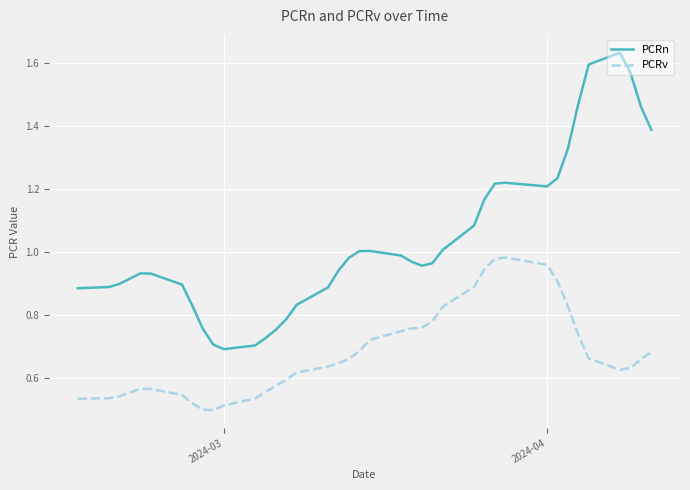

True or false: PCRn and PCRv intersect in this chart.

False